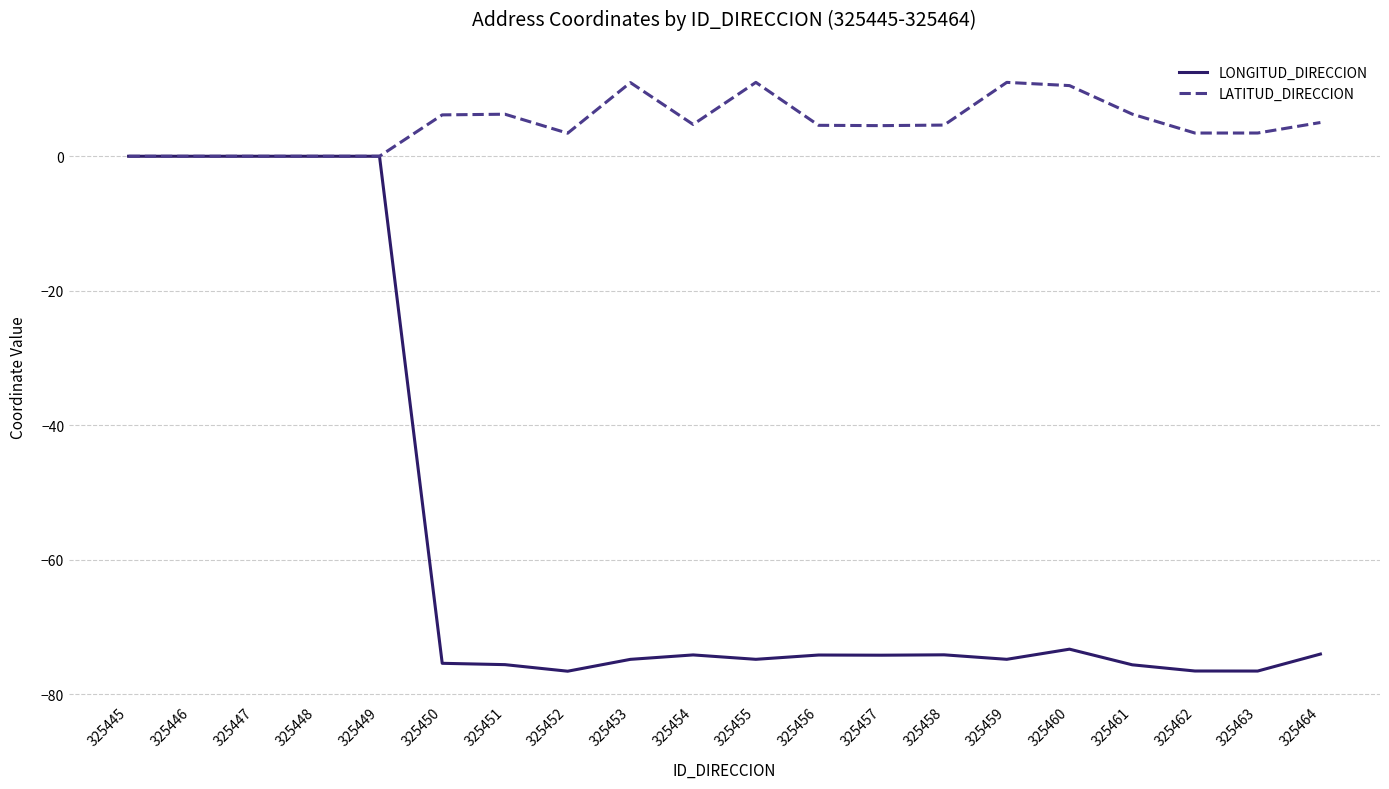

Rank the series by their maximum value, from lowest to highest.

LONGITUD_DIRECCION, LATITUD_DIRECCION